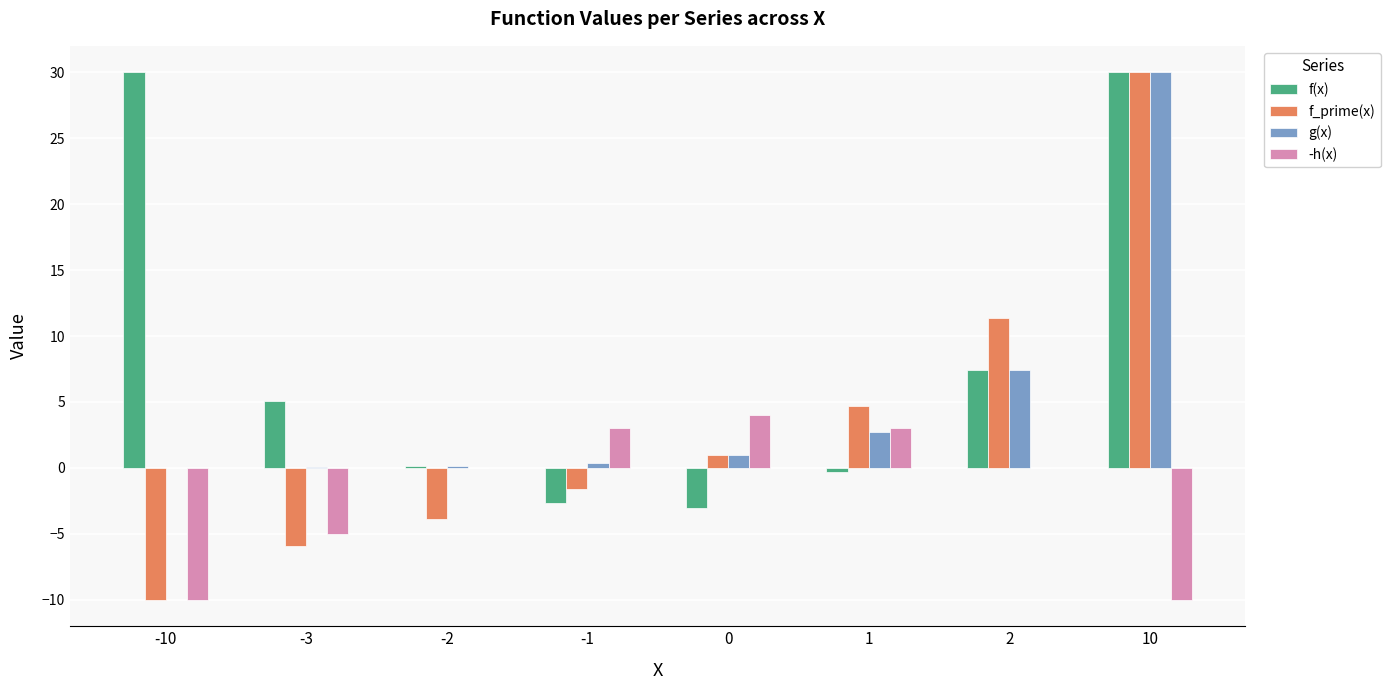

The value of -h(x) at 2 is 6.0. True or false?

False